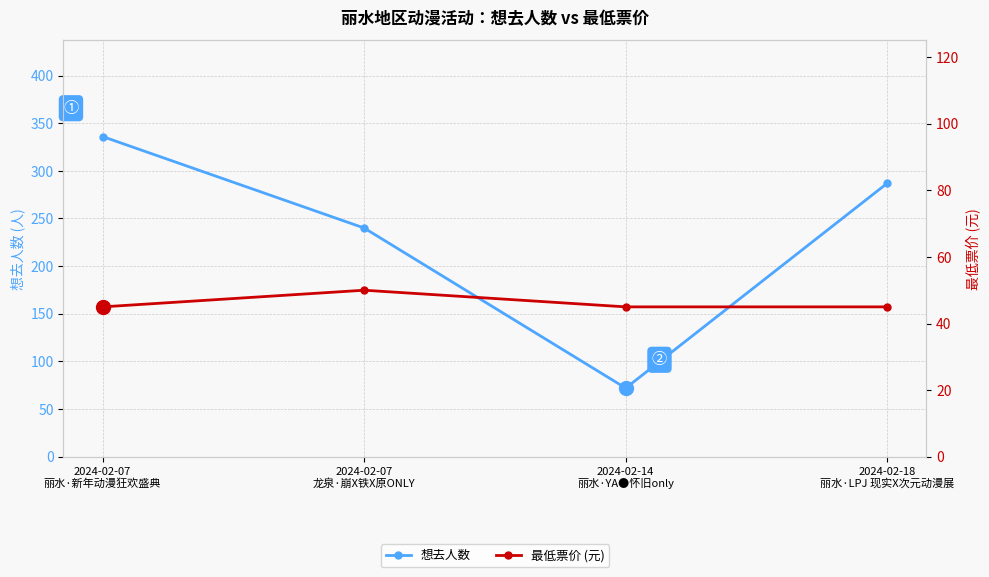

True or false: 最低票价 (元) and 想去人数 intersect in this chart.

False